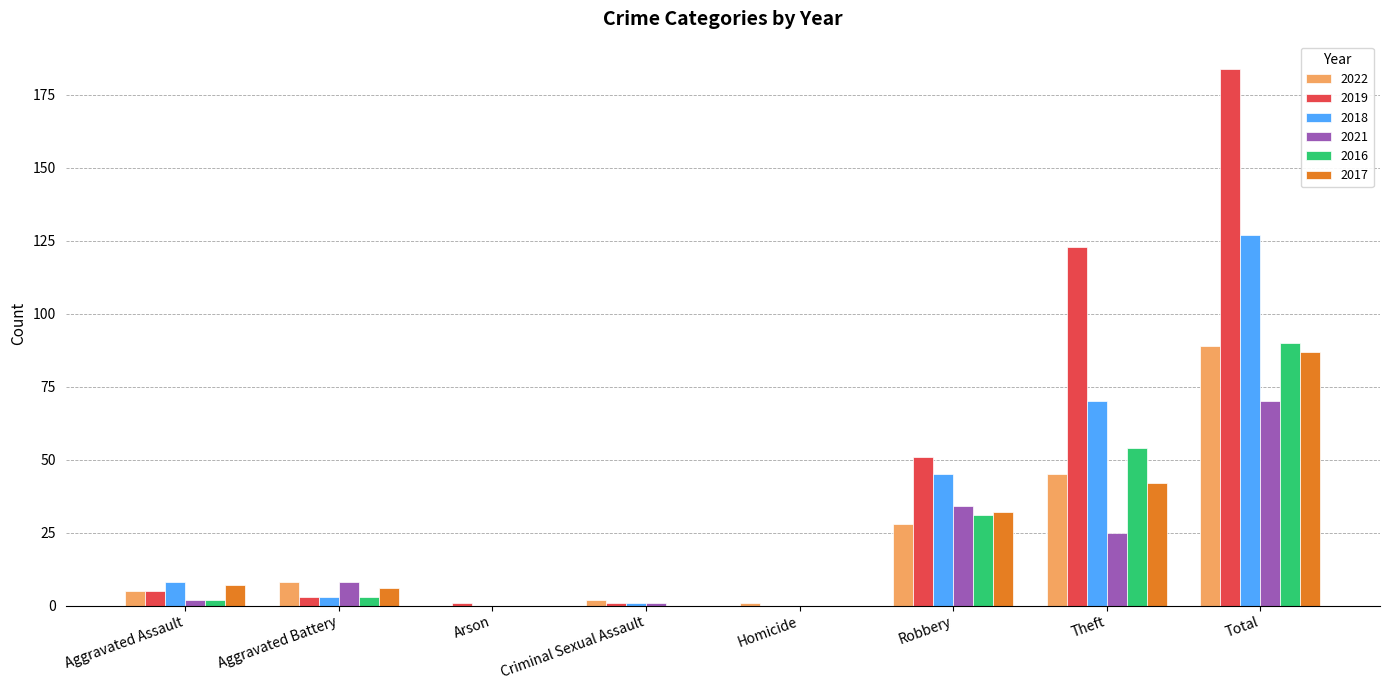

Reading right to left, what are all the values shown in this chart?

2022: 89	45	28	1	2	0	8	5
2019: 184	123	51	0	1	1	3	5
2018: 127	70	45	0	1	0	3	8
2021: 70	25	34	0	1	0	8	2
2016: 90	54	31	0	0	0	3	2
2017: 87	42	32	0	0	0	6	7